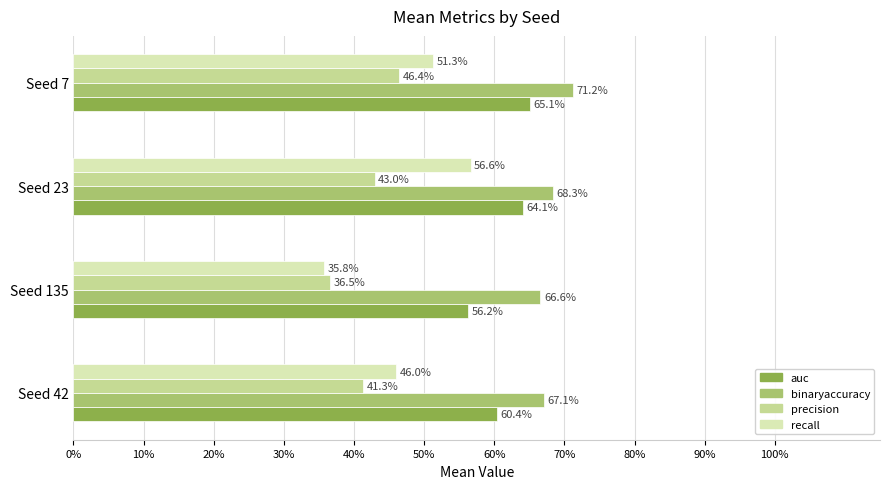

What are all the series names shown in the legend?

auc, binaryaccuracy, precision, recall